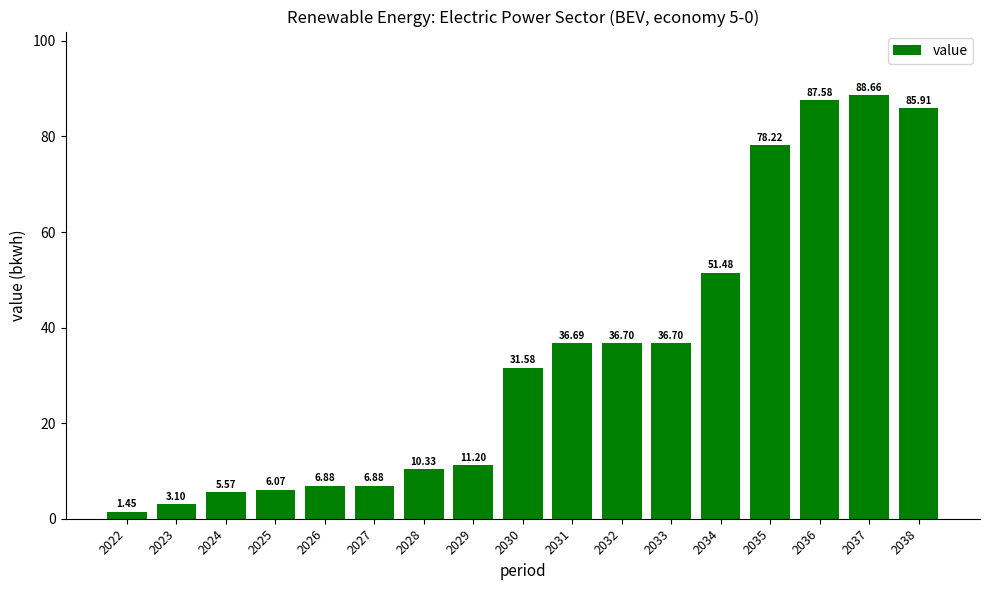

Which has a higher value, 2032 or 2034?

2034